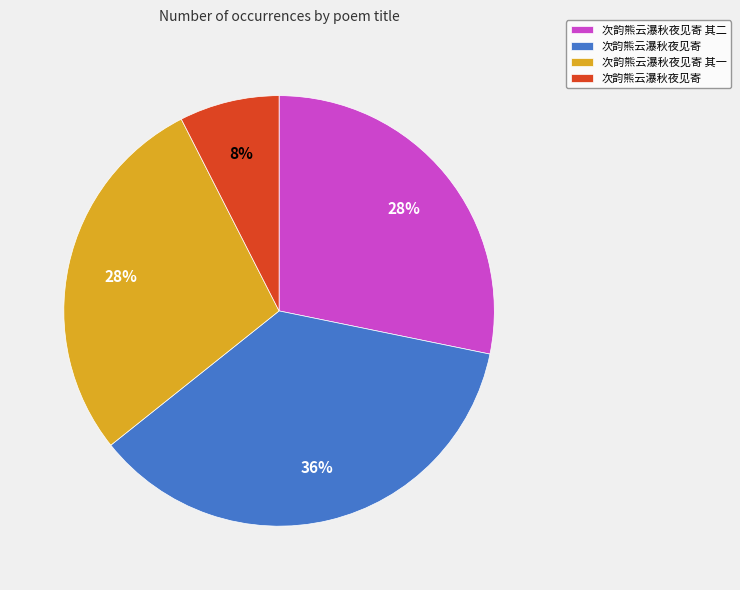

To the nearest percent, what is the average slice percentage?

25%